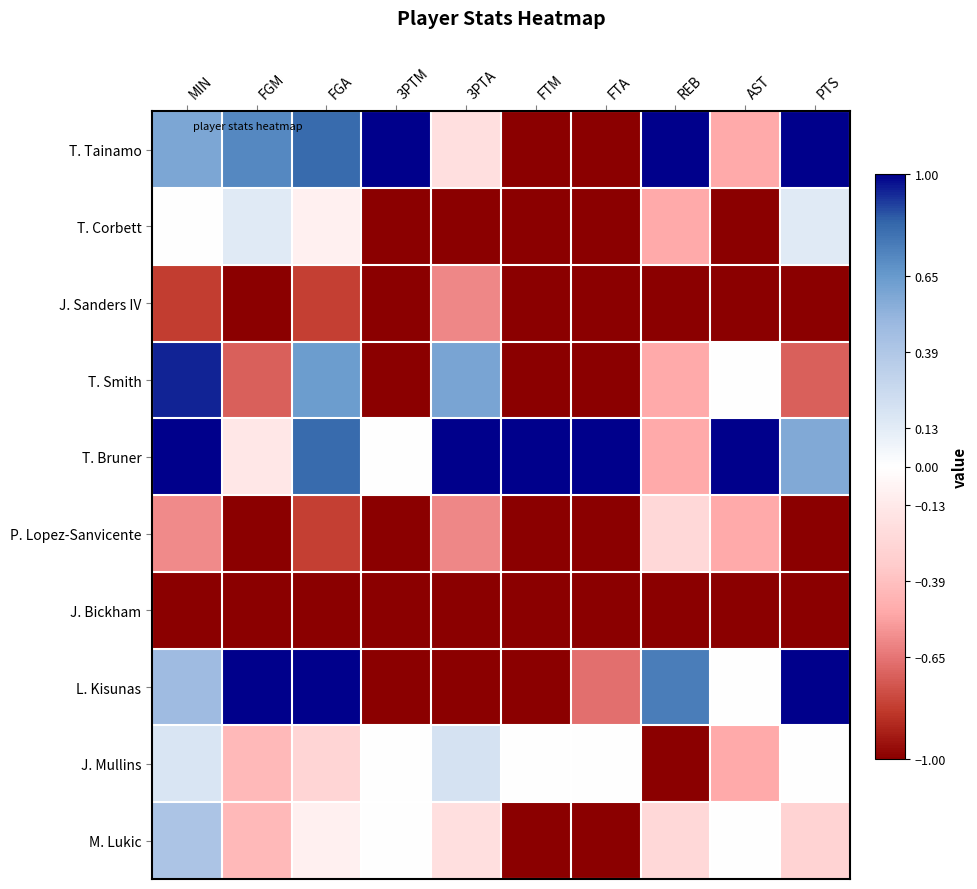

At which category is the sum across all series the highest?

MIN